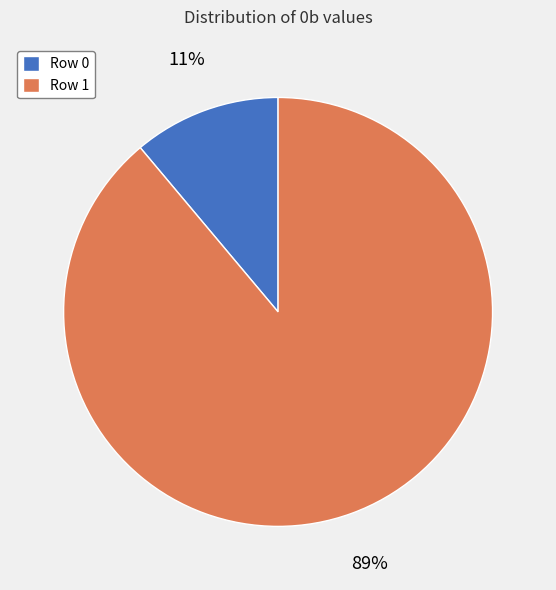

Approximately how many times larger is the value at Row 0 compared to Row 1?

0.1